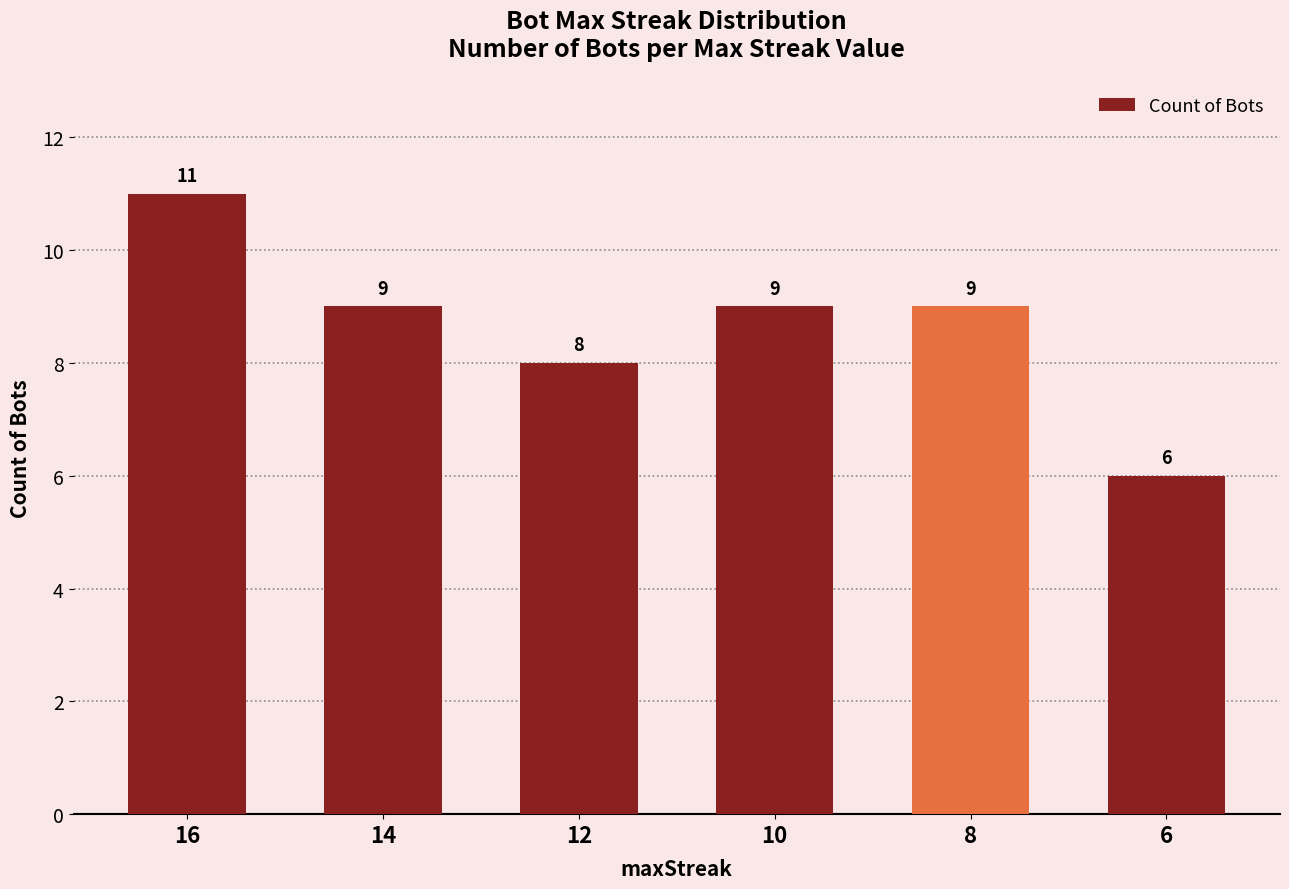

At which category does the chart reach its peak across all series?

16